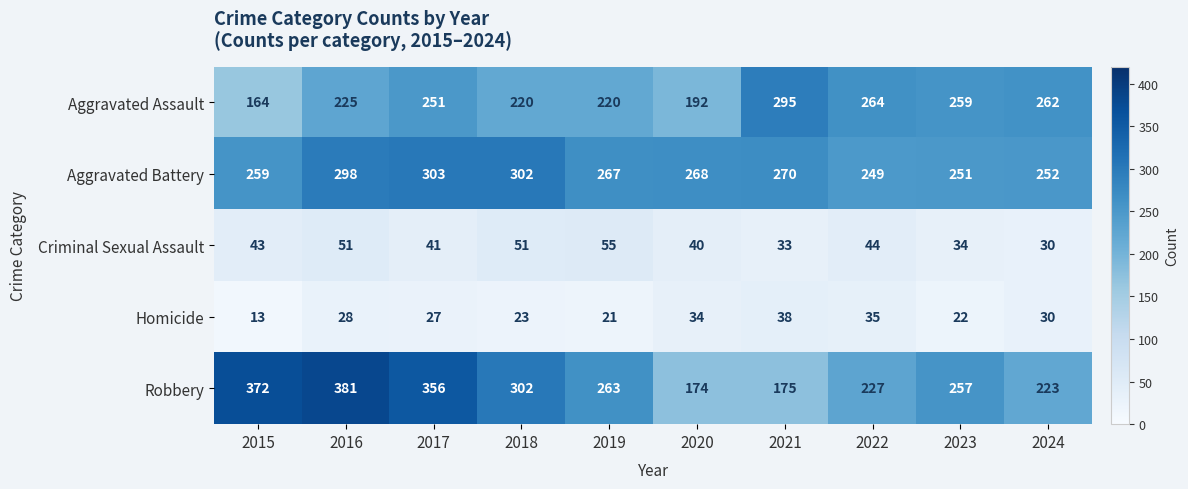

Rank the series at 2020 from lowest to highest value.

Homicide, Criminal Sexual Assault, Robbery, Aggravated Assault, Aggravated Battery